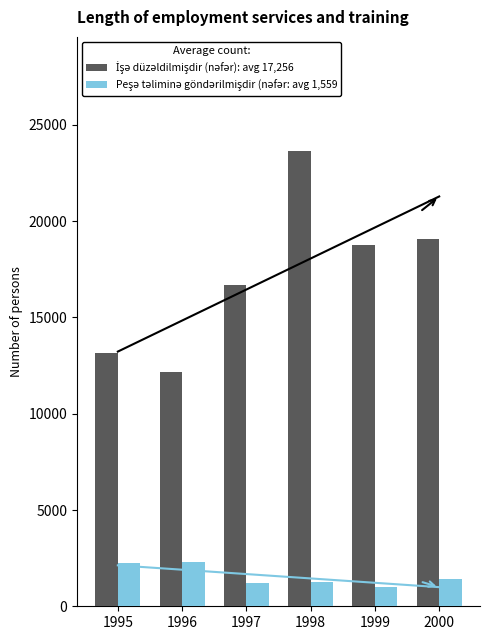

Reading left to right, extract all data points from this chart.

İşə düzəldilmişdir (nəfər): 1995=13156	1996=12173	1997=16703	1998=23658	1999=18754	2000=19095
Peşə təliminə göndərilmişdir (nəfər): 1995=2223	1996=2280	1997=1195	1998=1275	1999=991	2000=1394